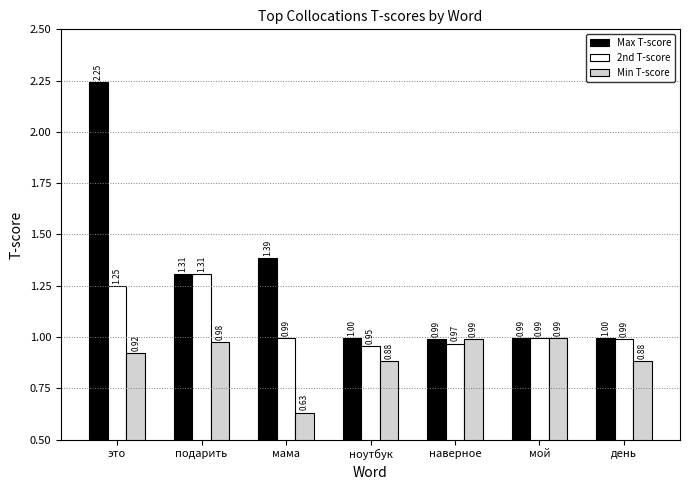

At which label does 2nd T-score reach its minimum?

ноутбук